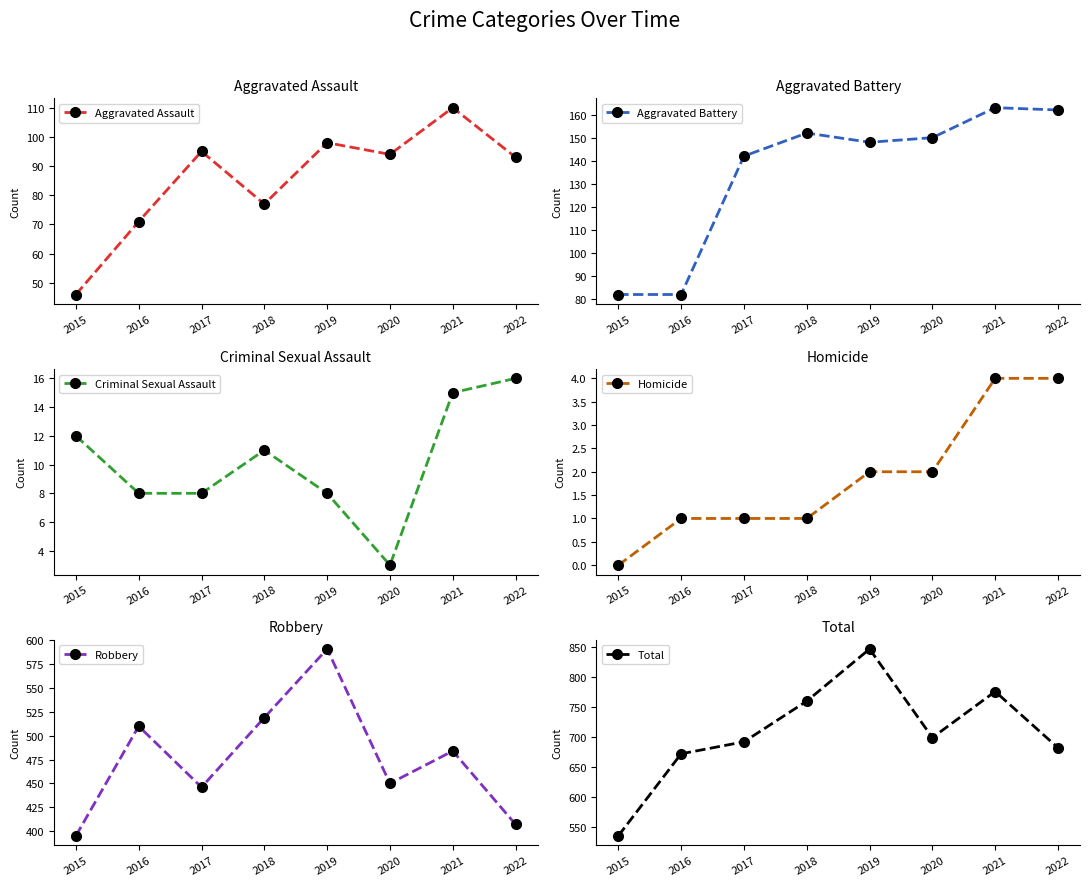

At which label does Total first exceed 699?

2018